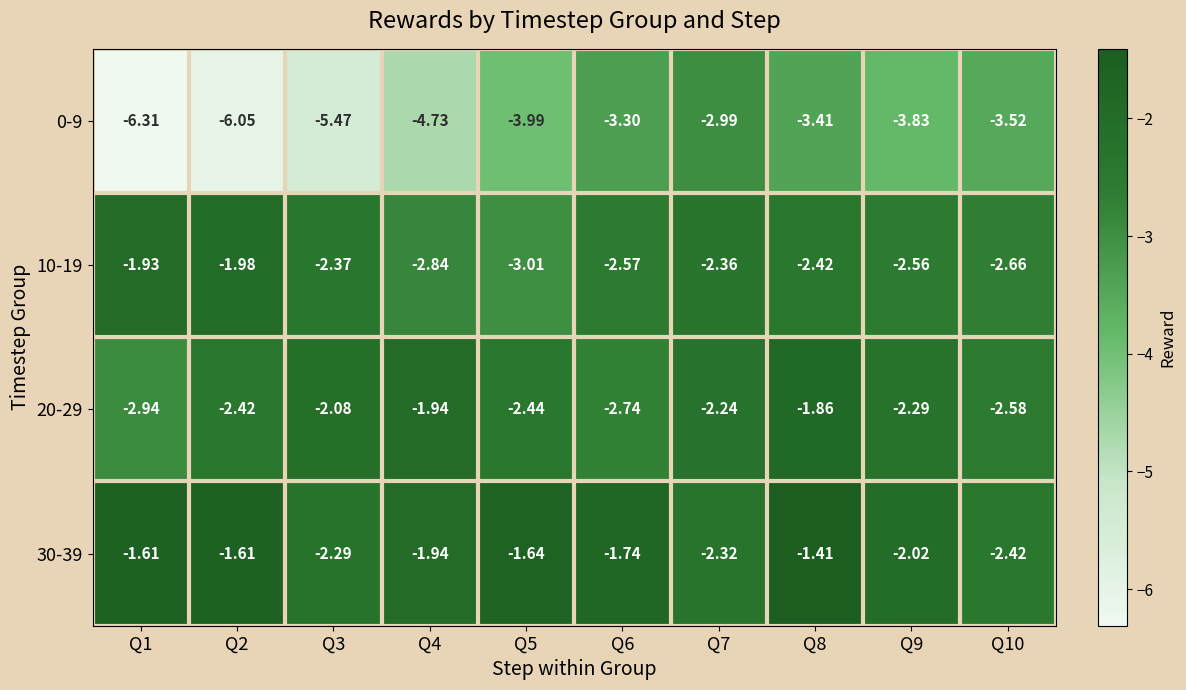

What is the total value across all series at Q1?

-12.8